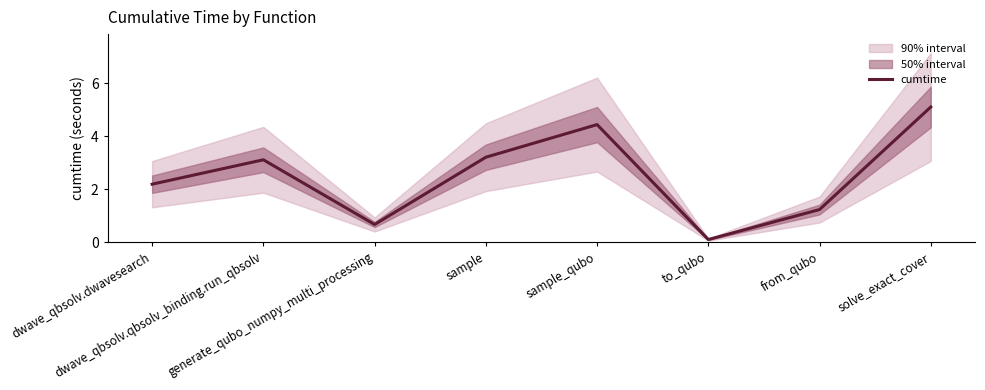

What is the value of the 4th point from the left?

3.2